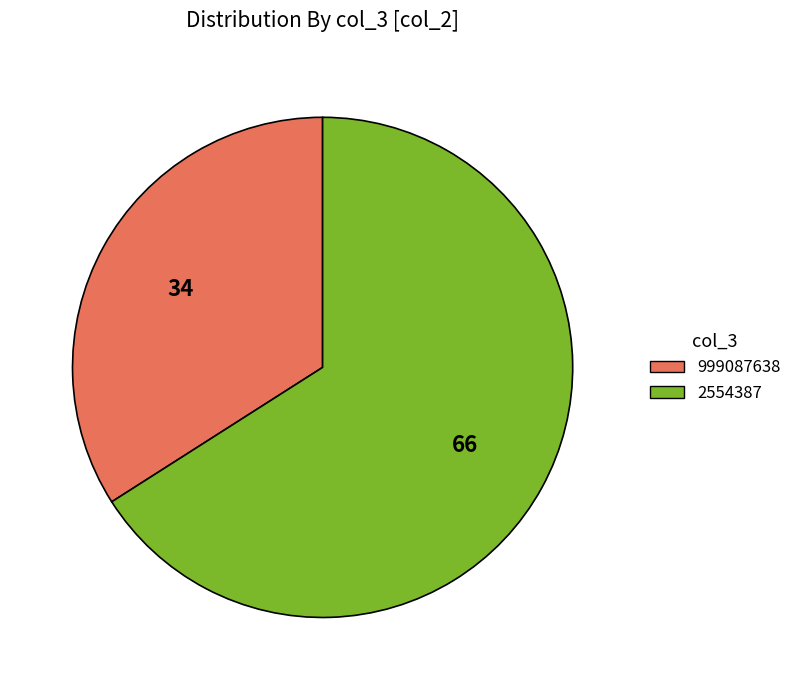

What is the largest slice in the pie chart?

2554387